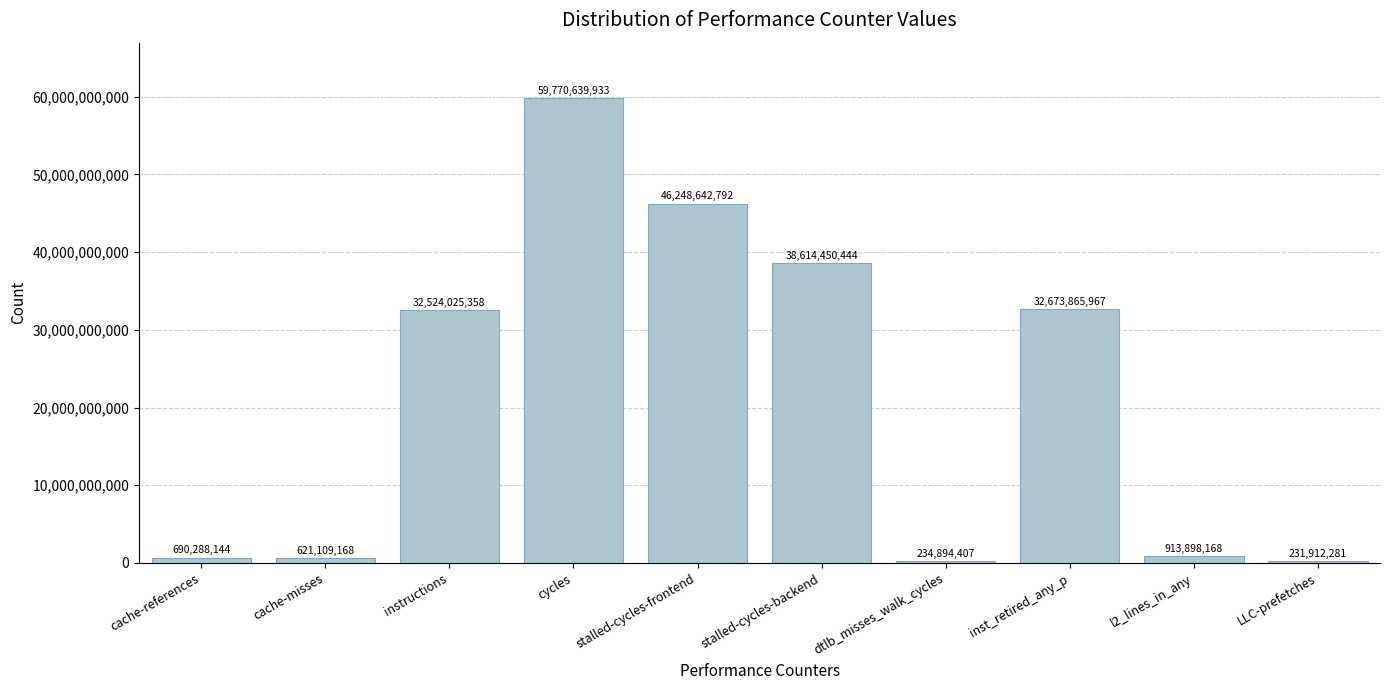

What is the difference between the second highest and minimum values?

46016730511